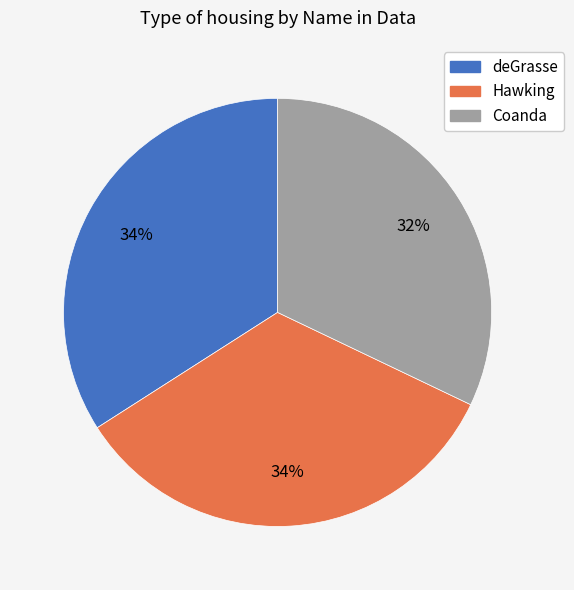

True or false: Hawking accounts for 46% of the total.

False